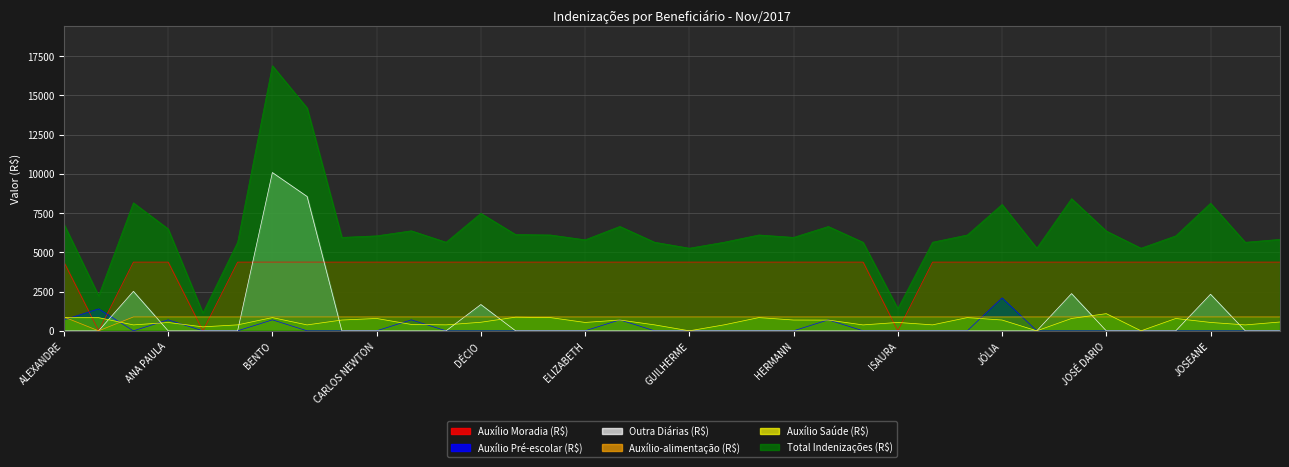

How many lines are shown in the chart?

6